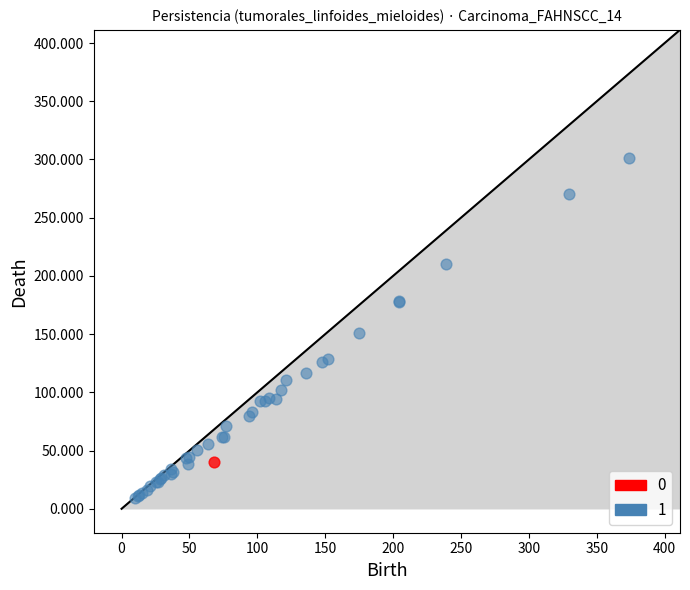

Which series contains the highest Y value?

1